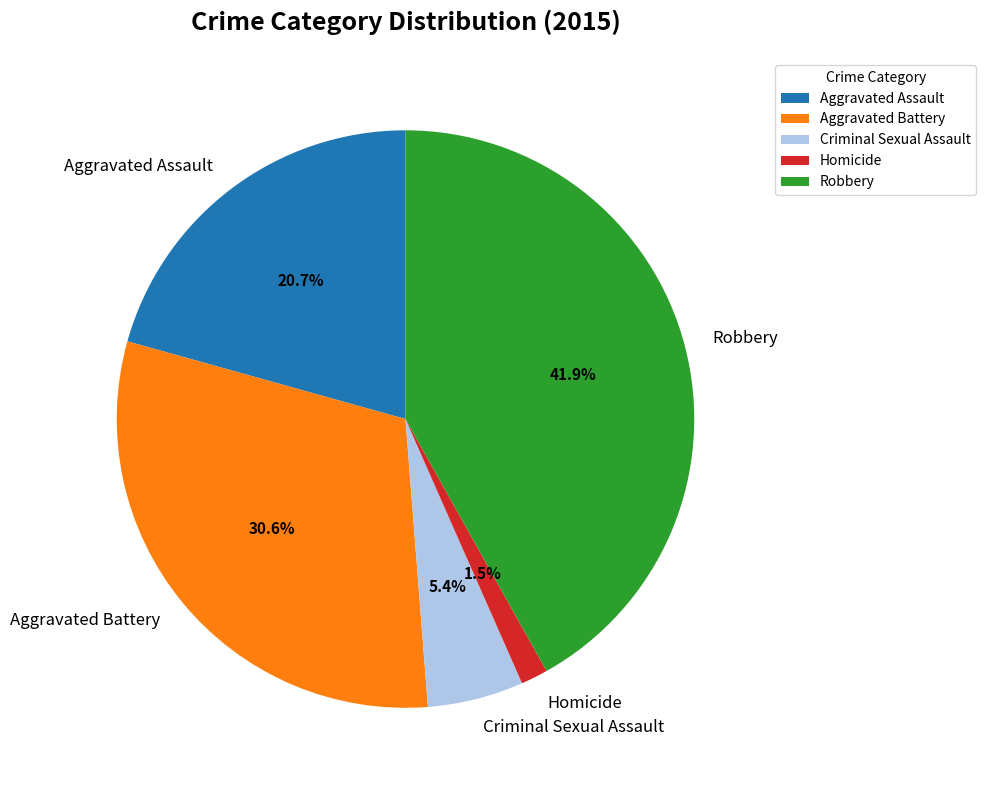

To the nearest percent, what is the combined percentage of Aggravated Assault and Robbery?

63%